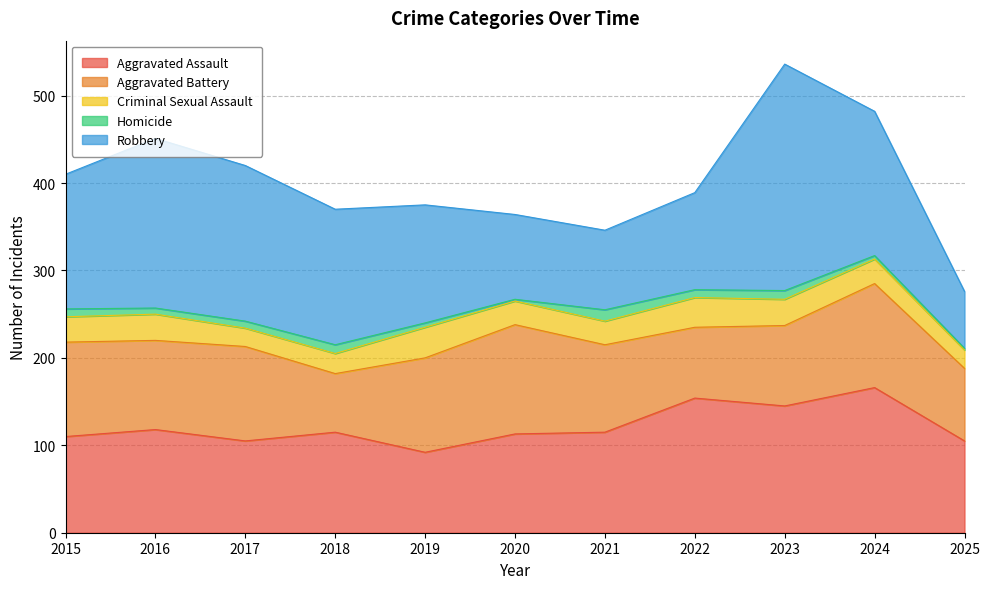

Which has a higher value, 2025 or 2023?

2023